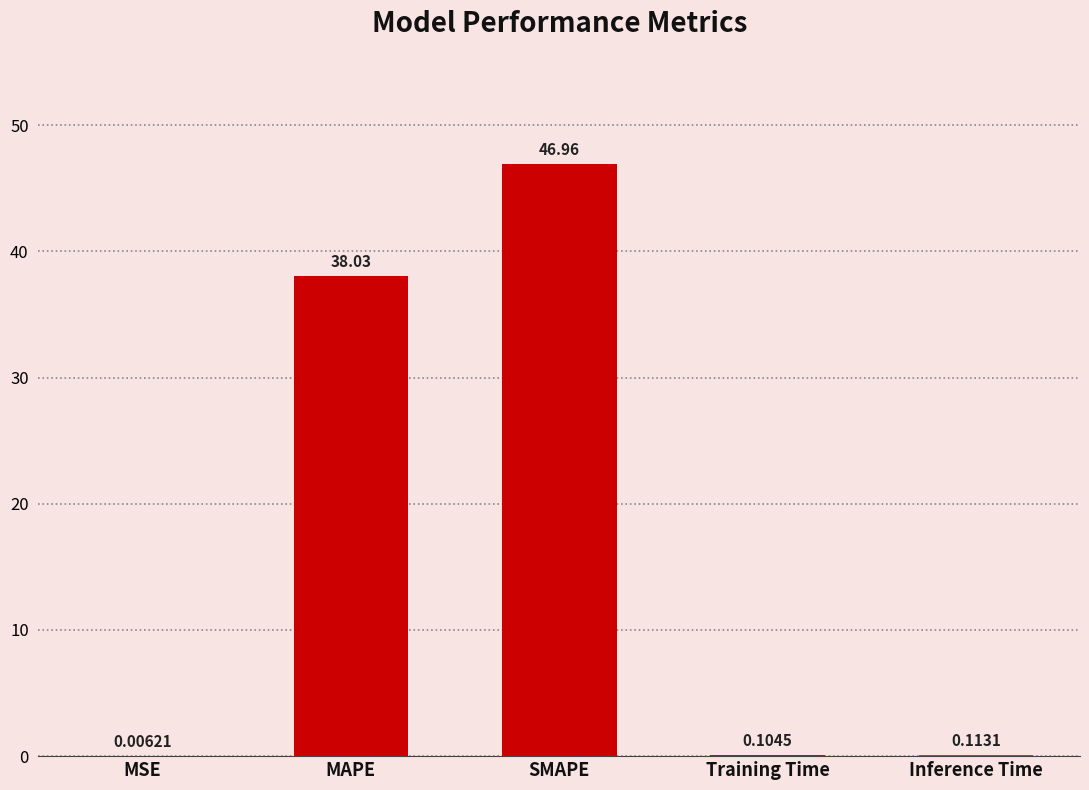

What is the sum of the values at MAPE and Inference Time?

38.1